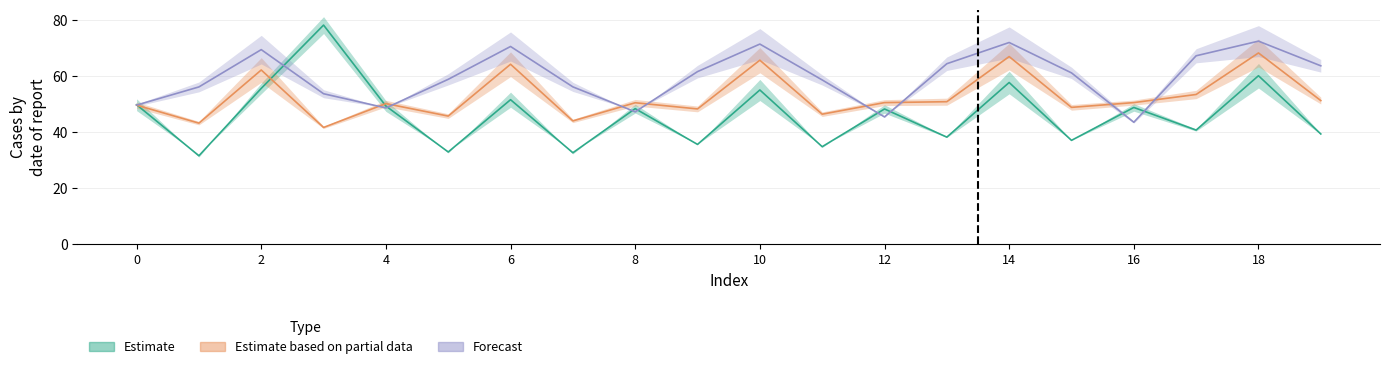

Does the chart have visible grid lines?

Yes